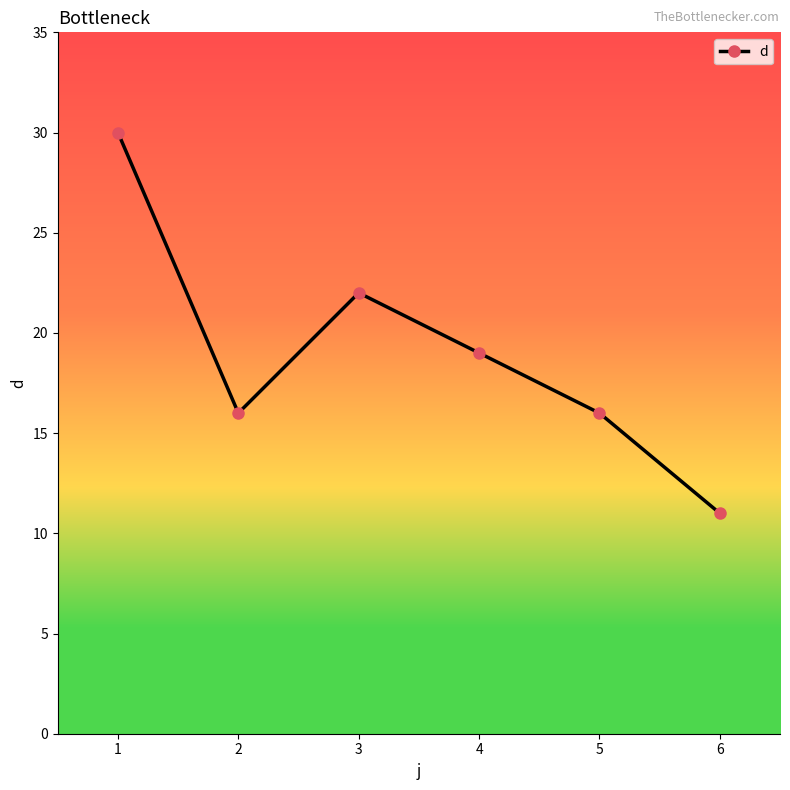

Between 5 and 4, which is larger?

4